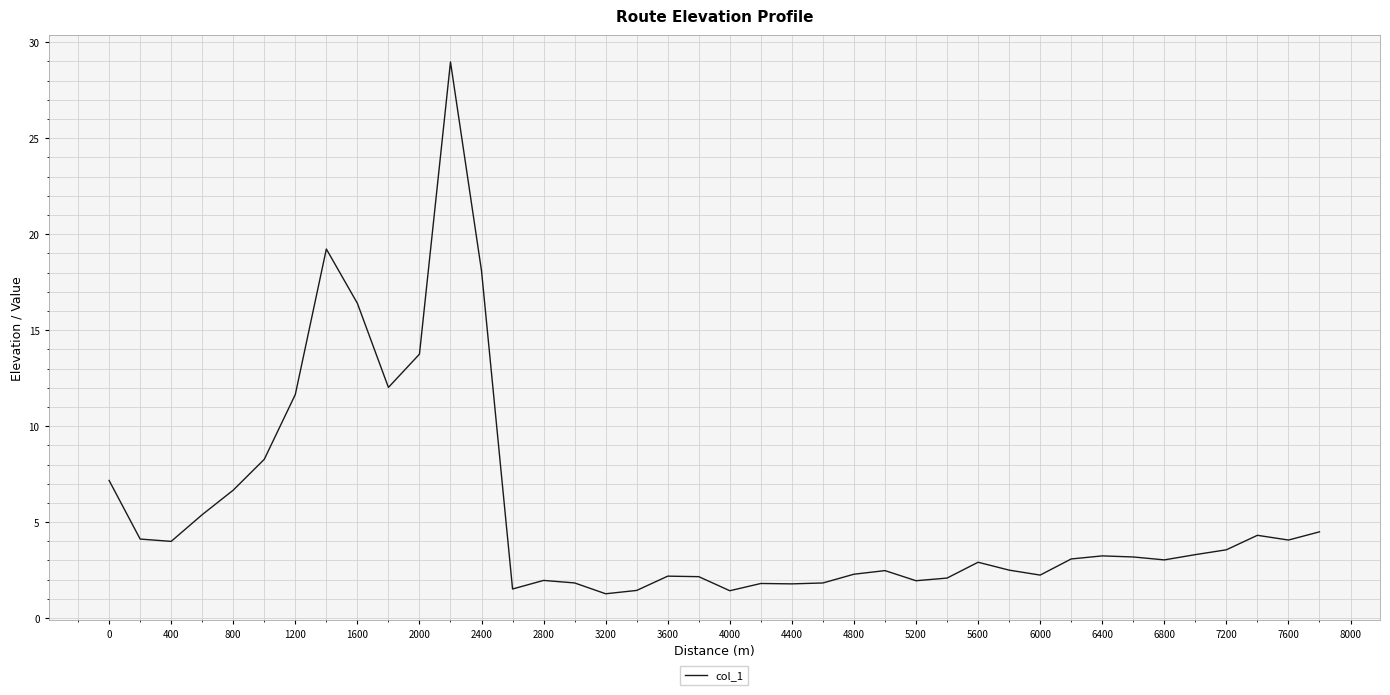

What is the greatest value displayed?

29.0